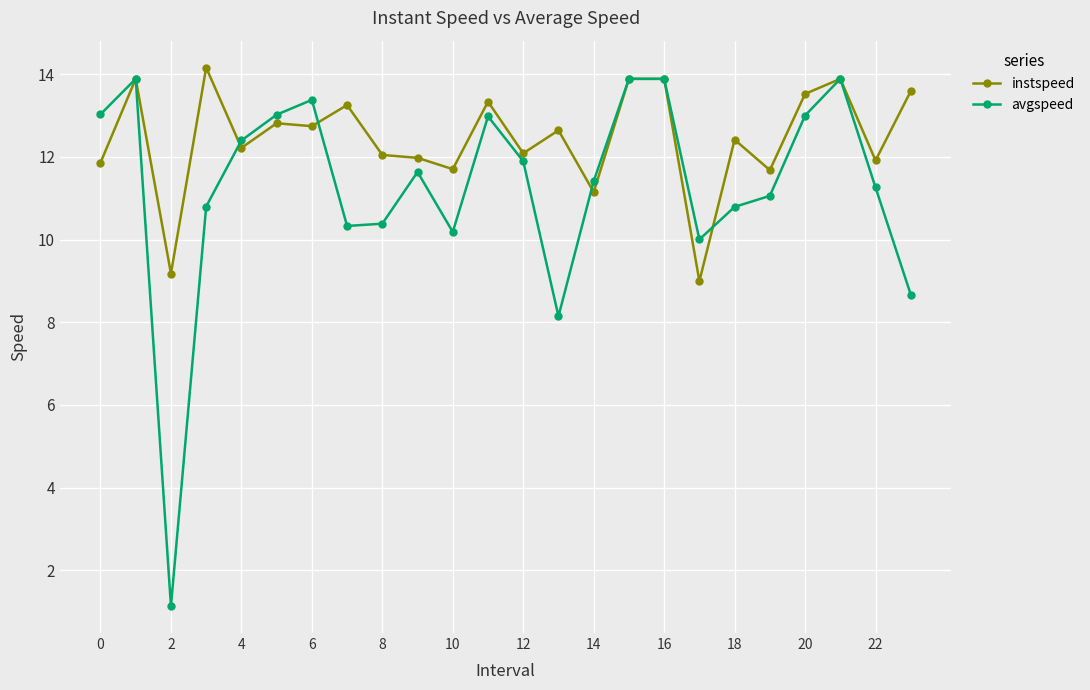

Which series has the largest total across all categories?

instspeed